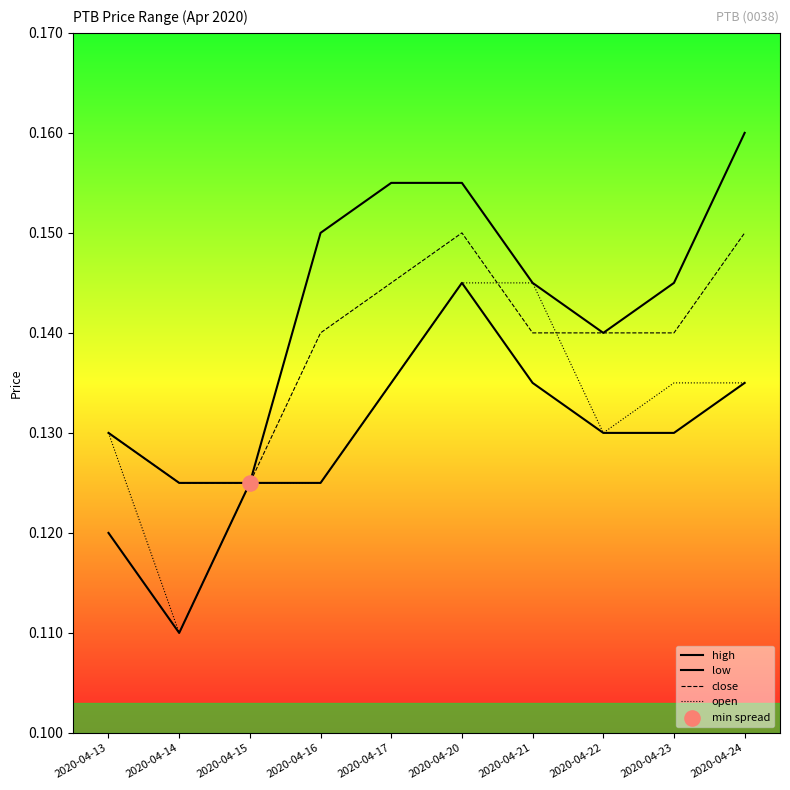

At which category is the sum across all series the highest?

2020-04-20